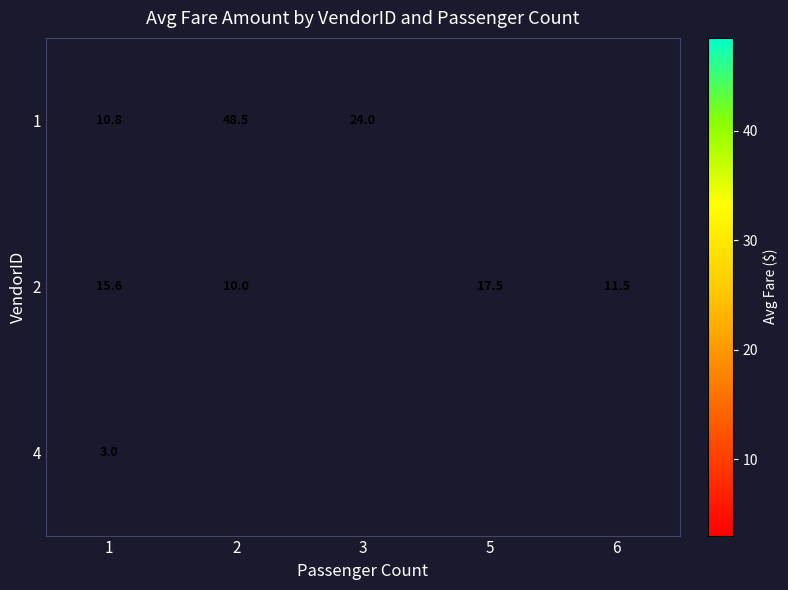

Which series has the largest range (max minus min)?

1